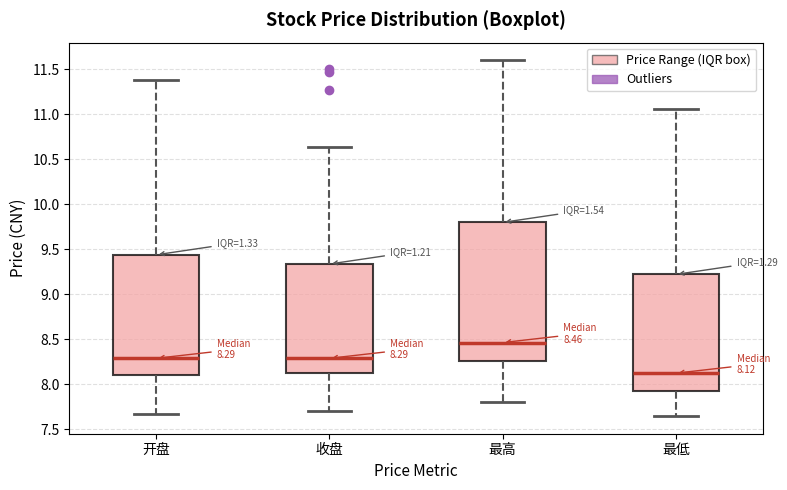

Which box's median line is the highest?

最高